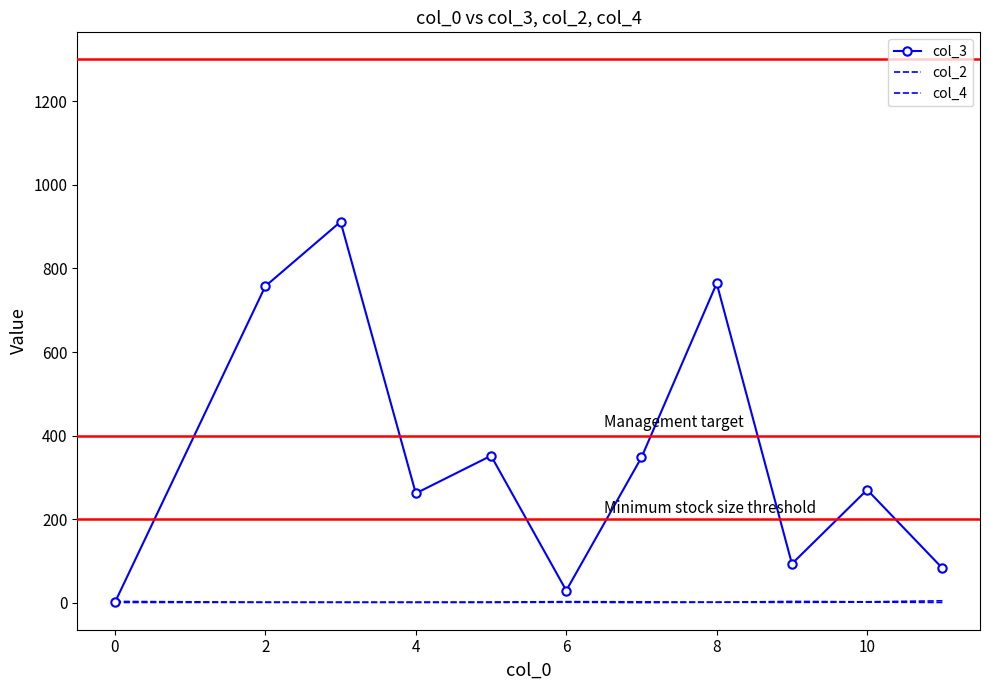

What is the difference between the maximum and second lowest values in the col_4 series?

2.5